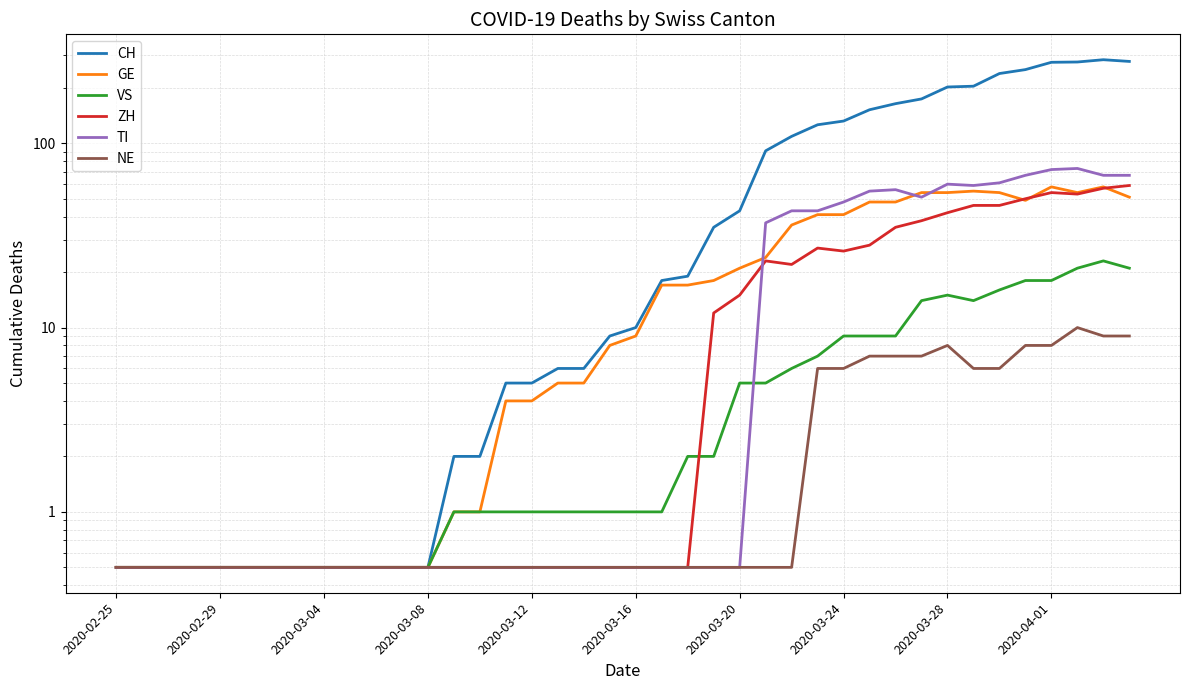

What position from the right is 21?

19